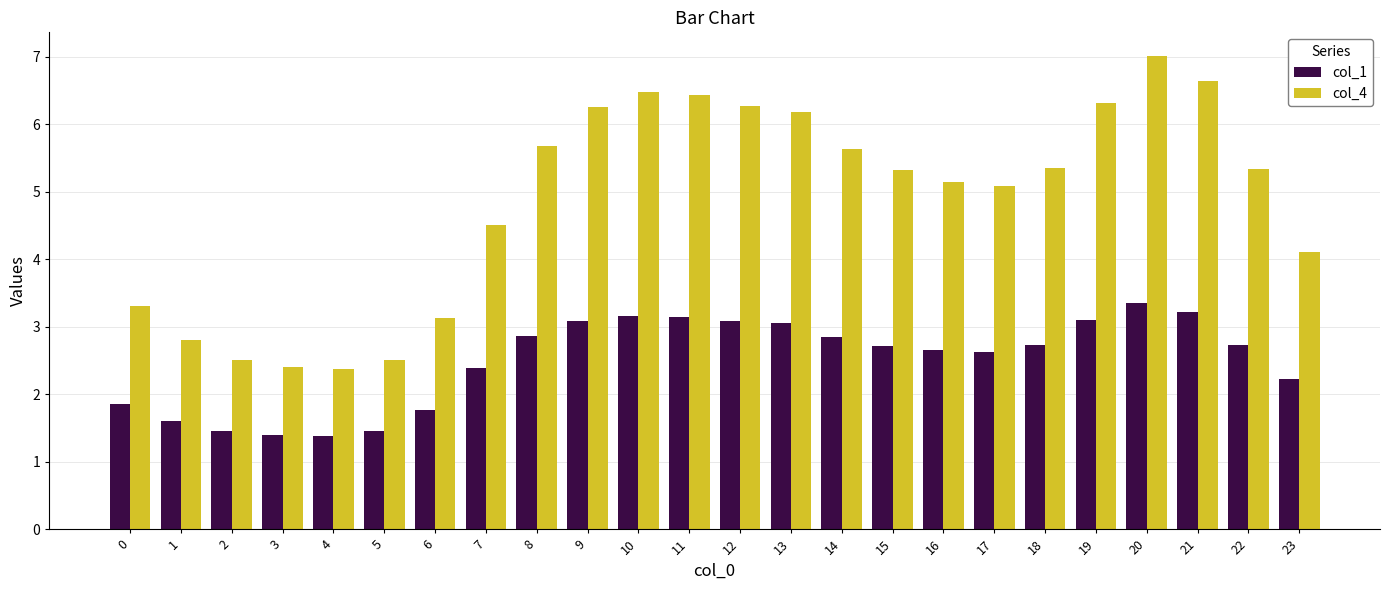

What is the approximate value of col_1 at 23?

2.2